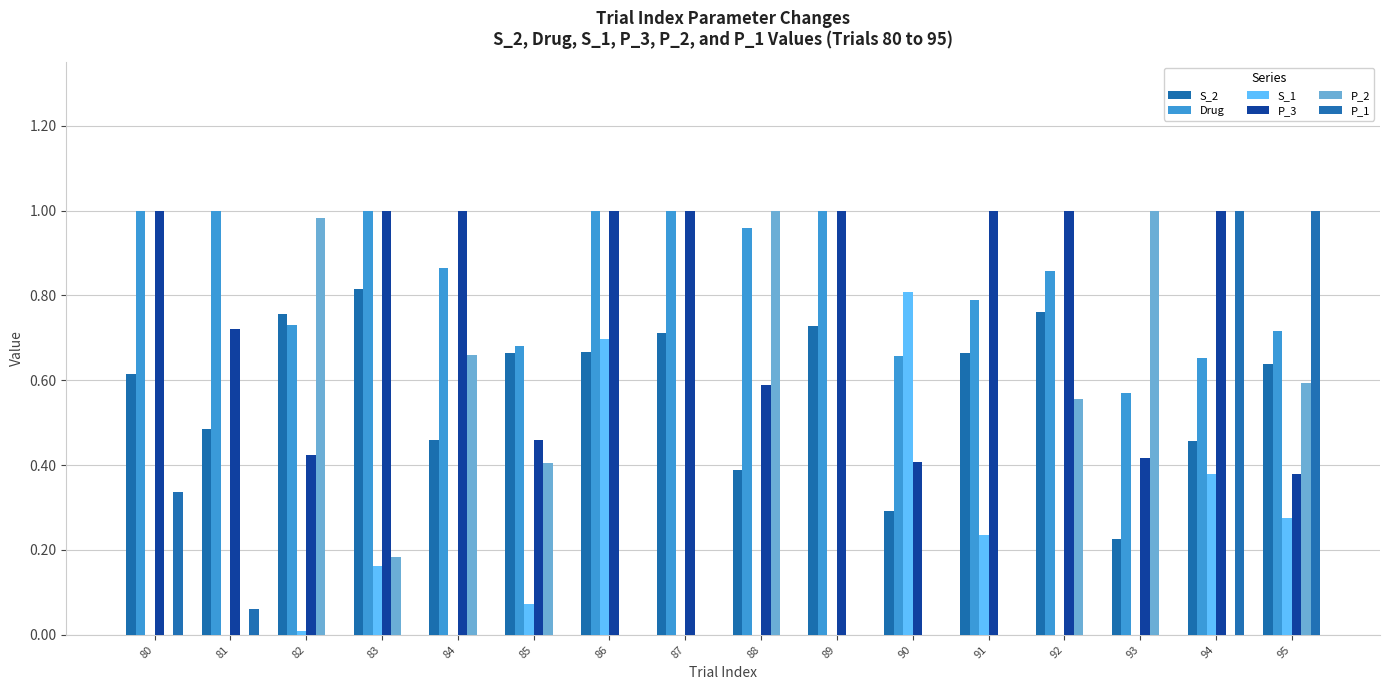

Which label corresponds to the largest value in the chart?

80